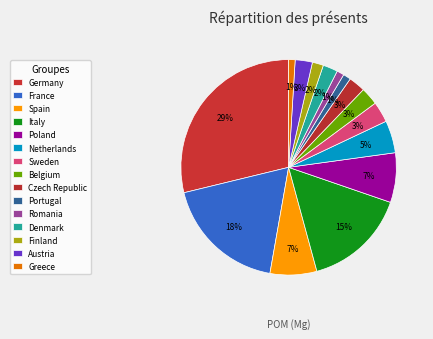

How many segments does this pie chart have?

15